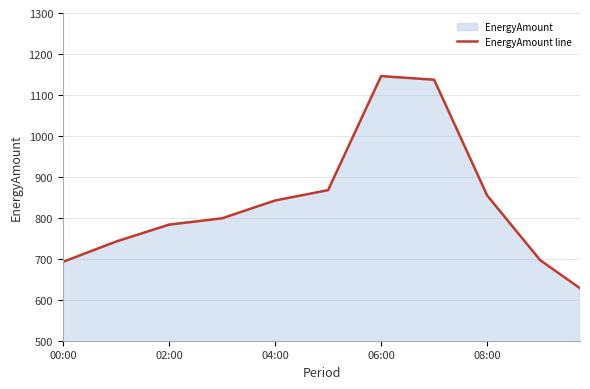

What is the difference between the maximum and minimum values?

517.8